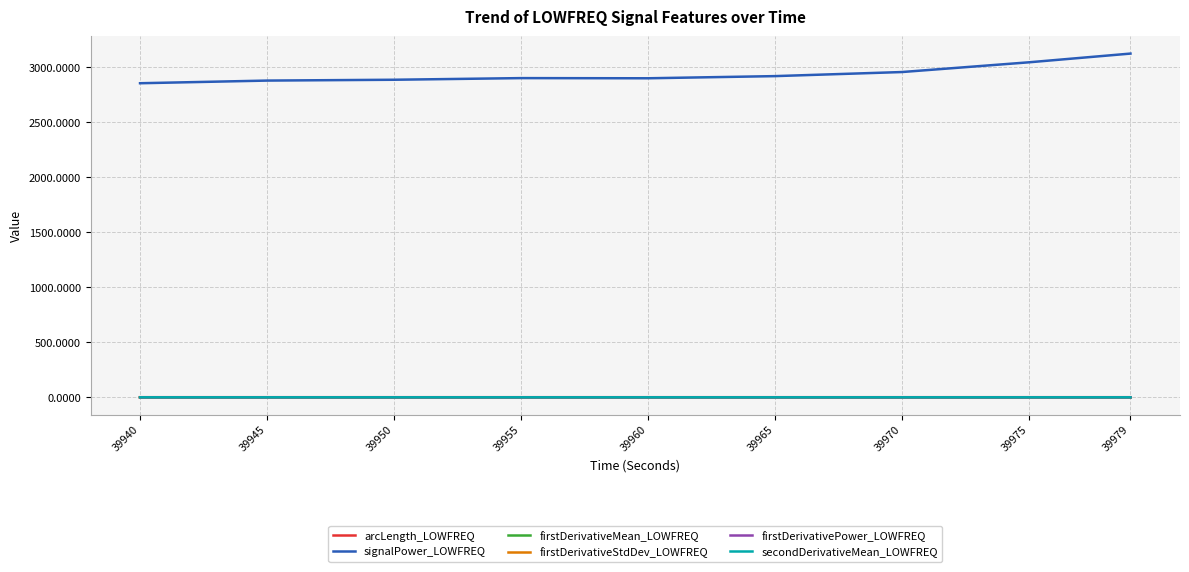

True or false: signalPower_LOWFREQ and firstDerivativeMean_LOWFREQ intersect in this chart.

False